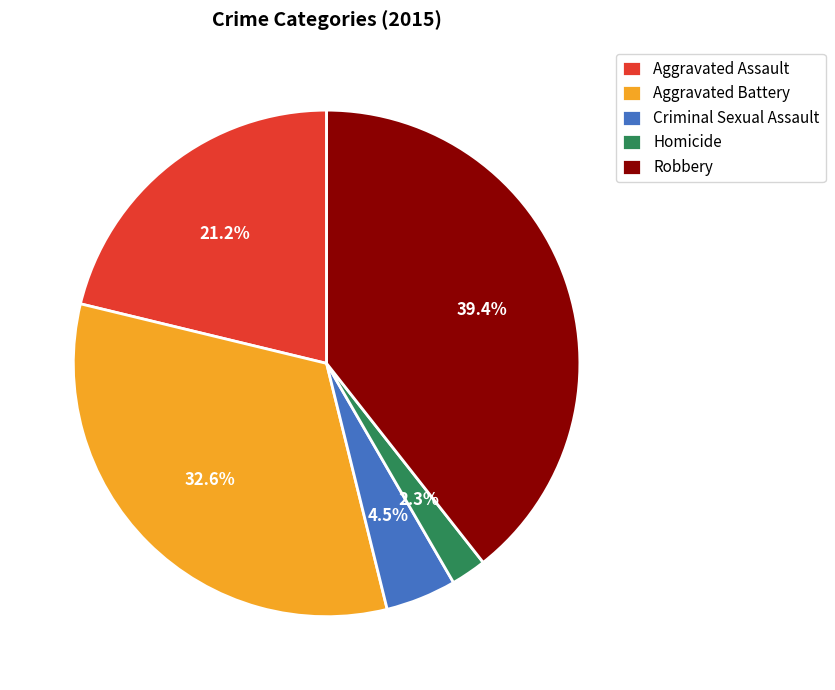

Is Robbery the majority of the pie?

No